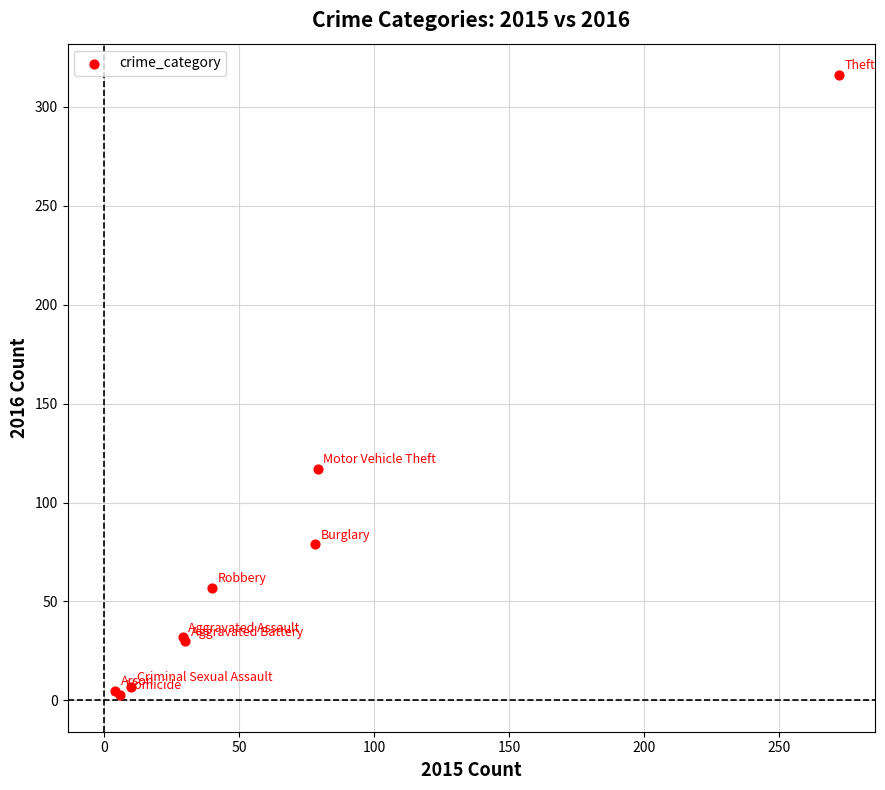

What Y value in the scatter plot is closest to 159?

117